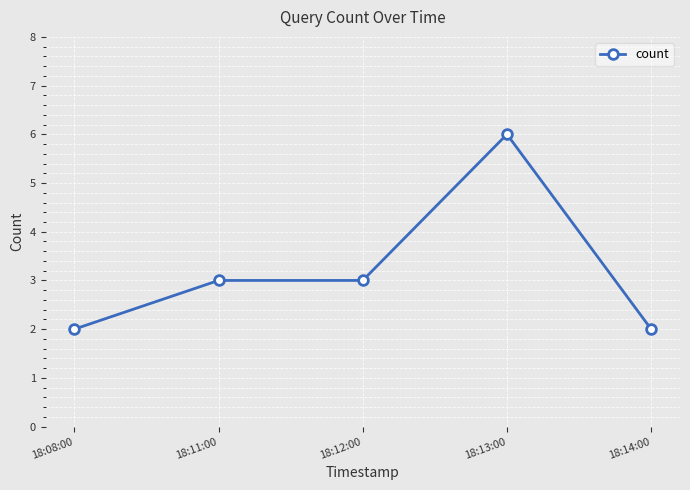

Reading left to right, transcribe all the data shown in this chart.

18:08:00=2	18:11:00=3	18:12:00=3	18:13:00=6	18:14:00=2